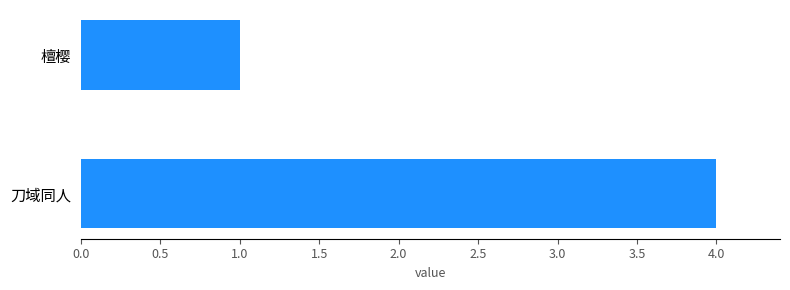

At which category does the chart reach its minimum across all series?

檀樱